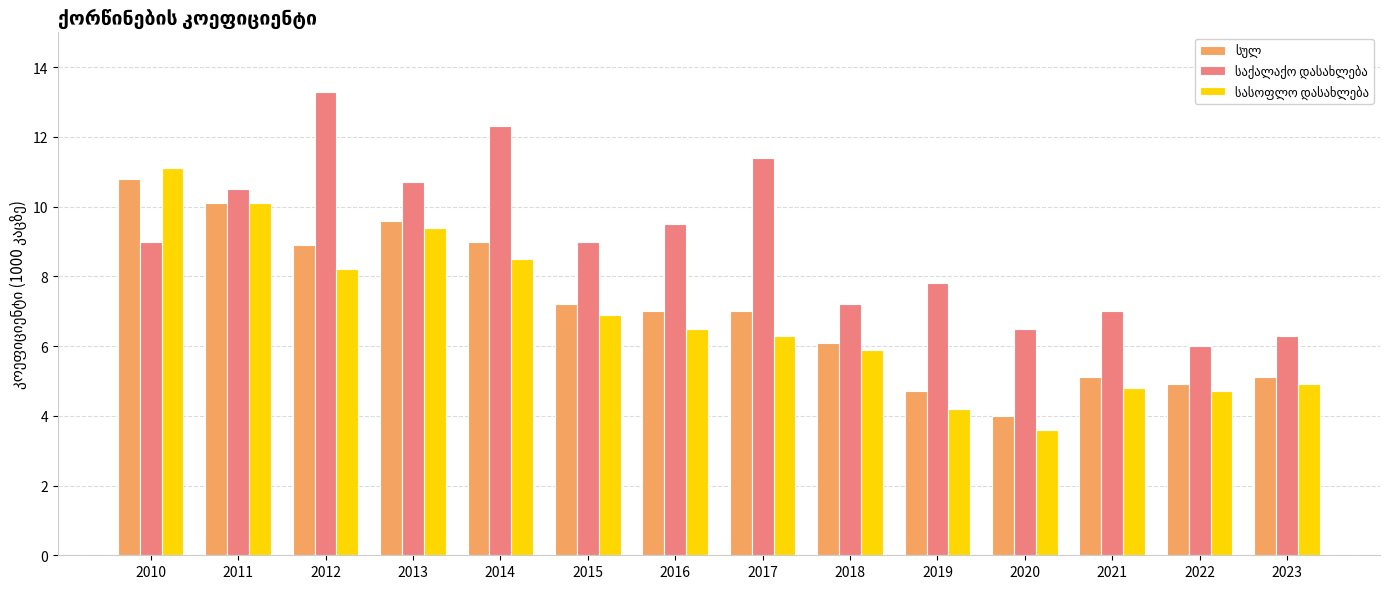

What is the spread (max minus min) of values at 2016?

3.0